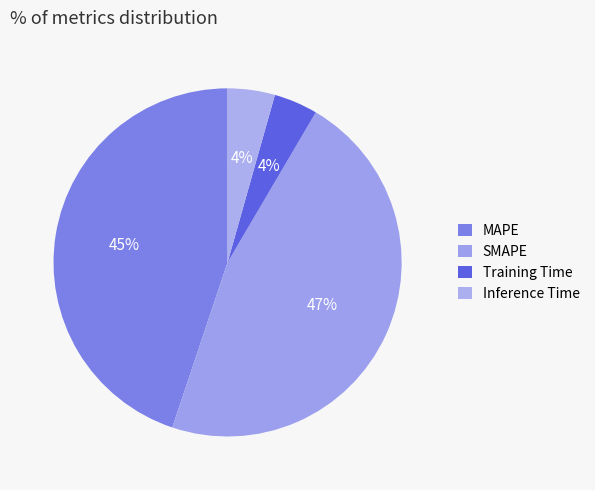

How many slices are in this pie chart?

4